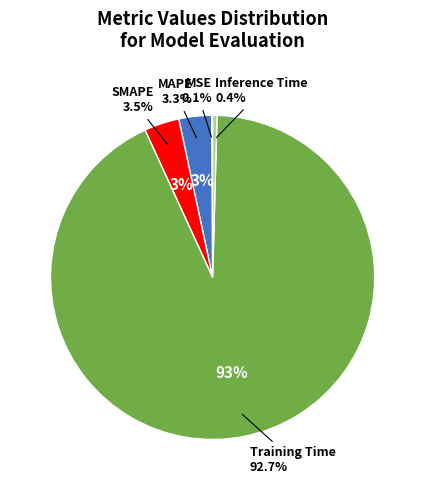

True or false: Inference Time accounts for 0% of the total.

True